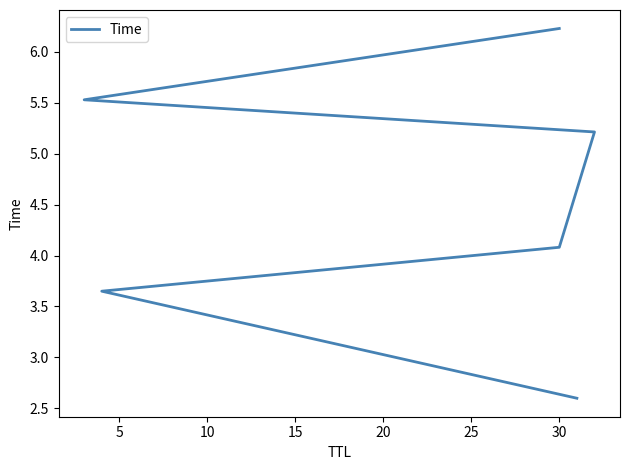

What is the value of the 6th point from the left?

6.2